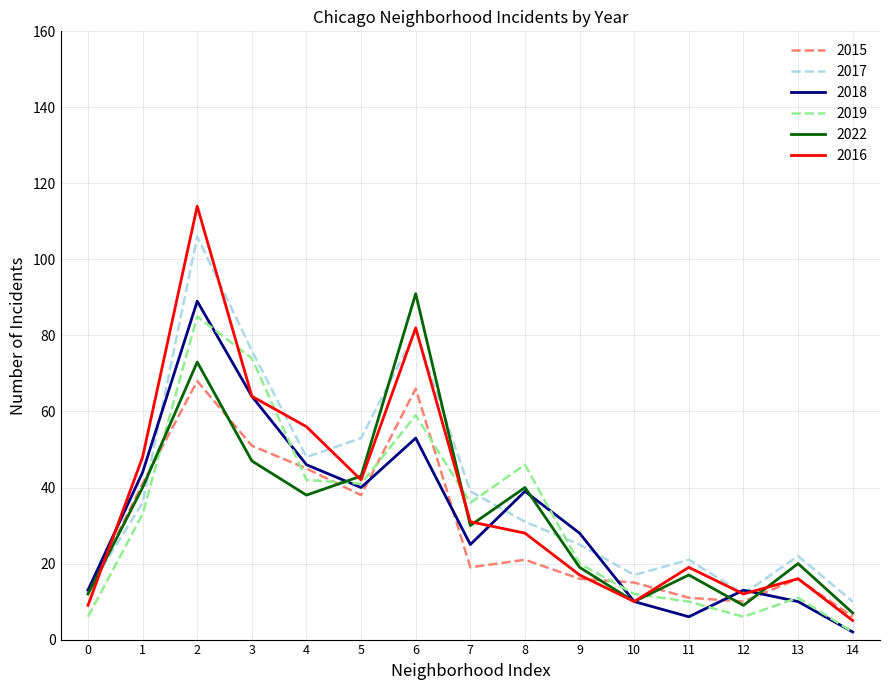

What is the maximum value for 2017?

106